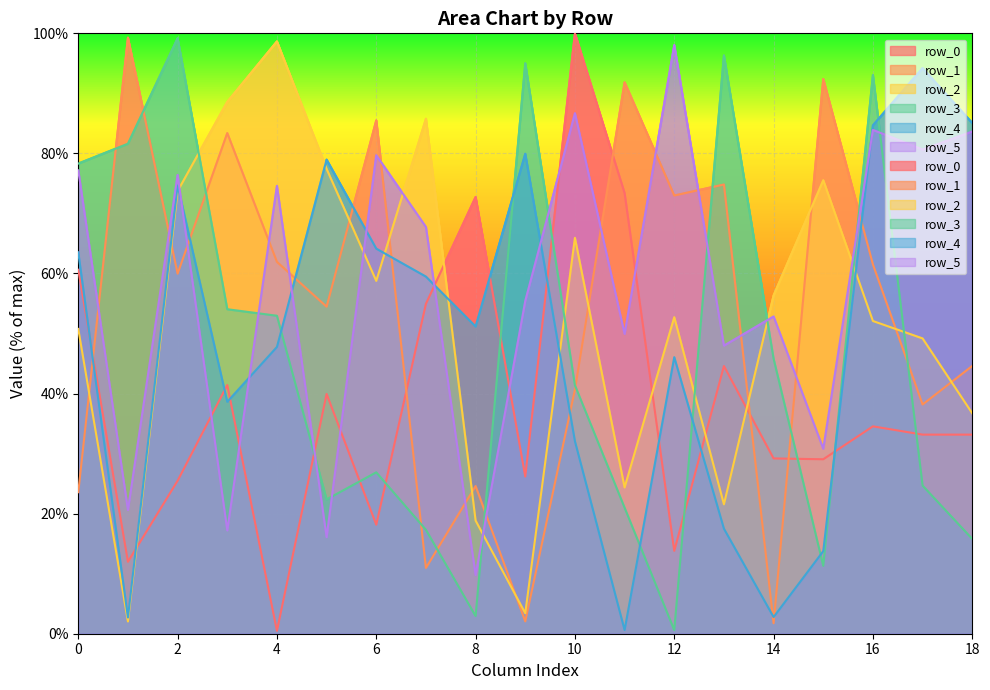

What is the minimum value for row_5?

9.8